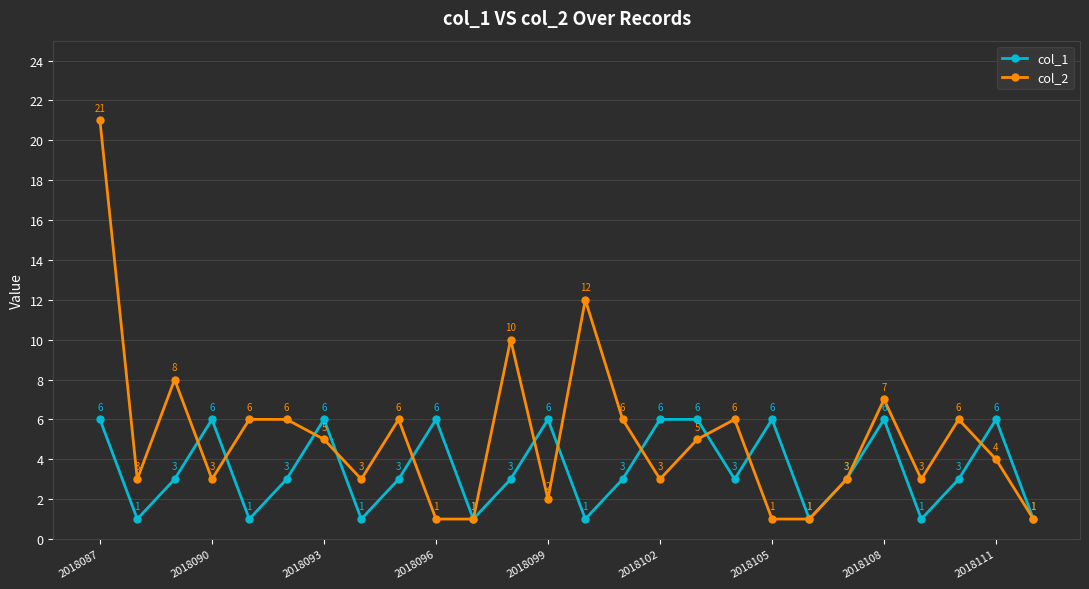

What is the value of the col_2 point at the 15th from the left?

6